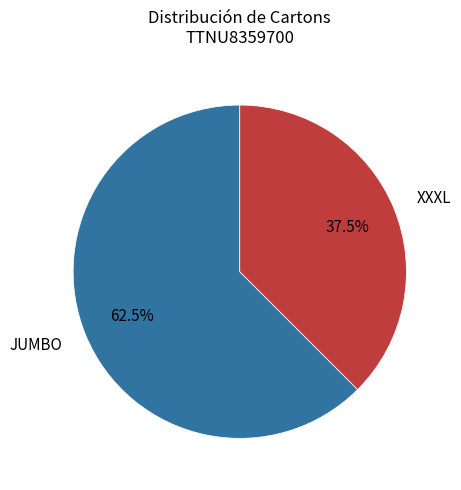

To the nearest percent, what is the difference between the XXXL and JUMBO slice percentages?

25%